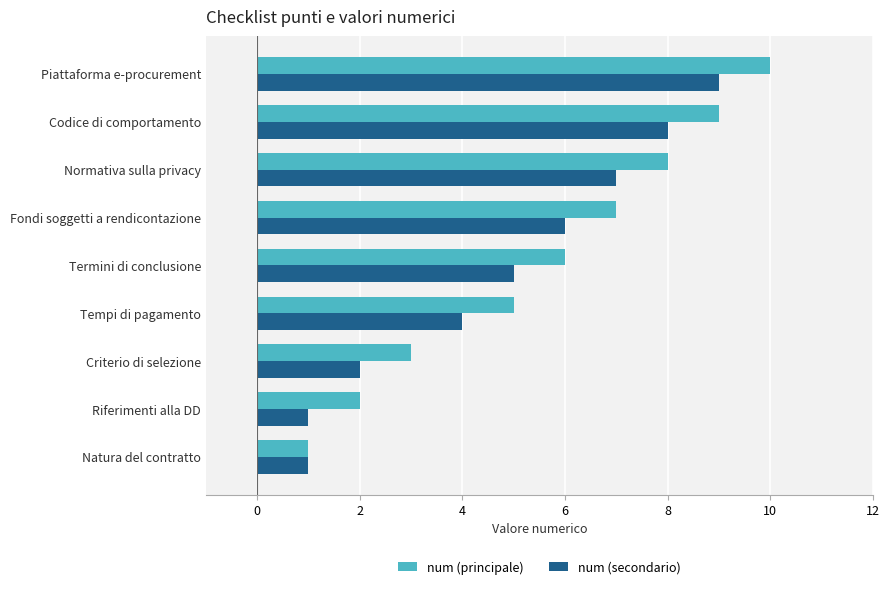

Which category has the highest value across all series?

Piattaforma e-procurement